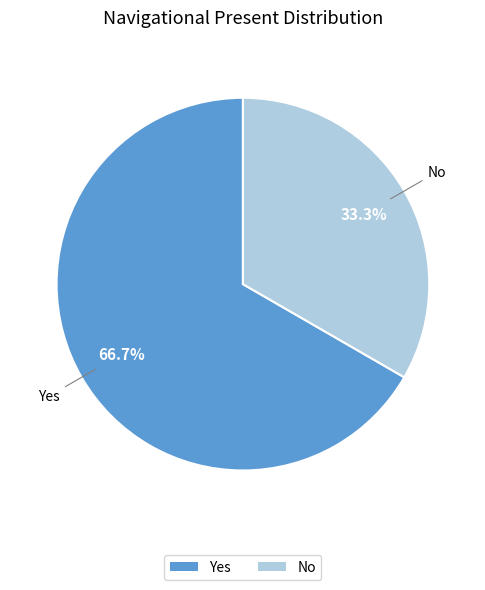

Which slice is the largest?

Yes